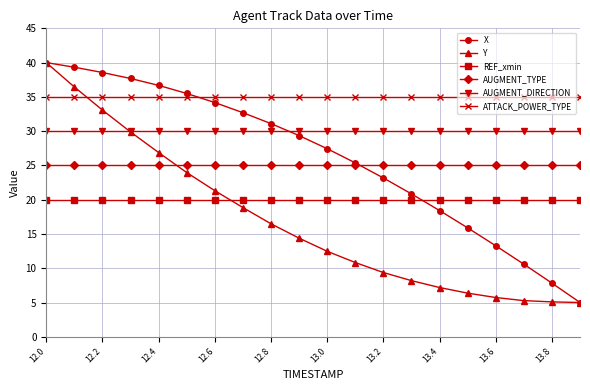

True or false: ATTACK_POWER_TYPE and AUGMENT_DIRECTION cross at least once.

False